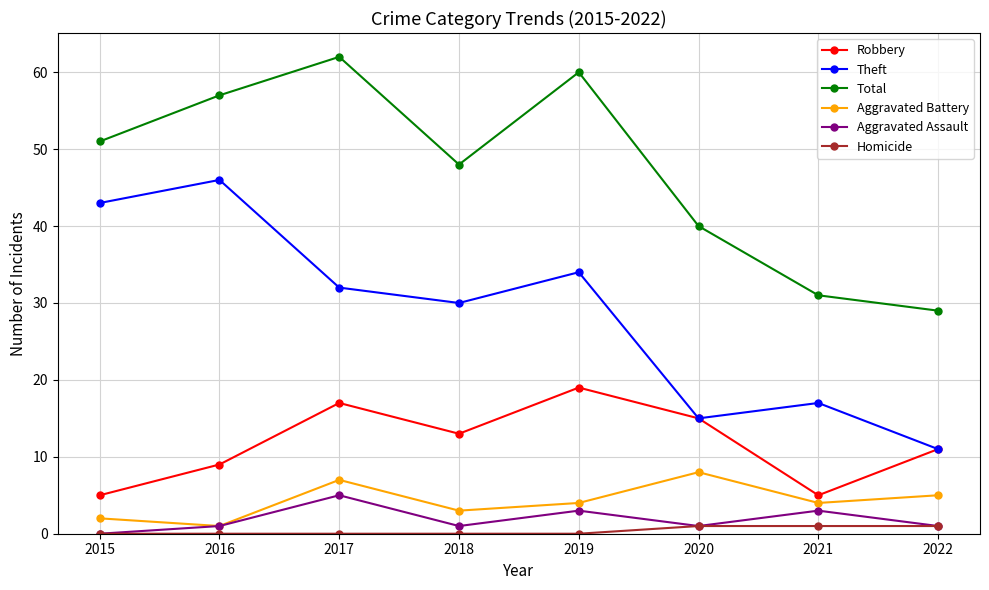

Is the value of Homicide at 2016 greater than the value of Robbery at 2022?

No